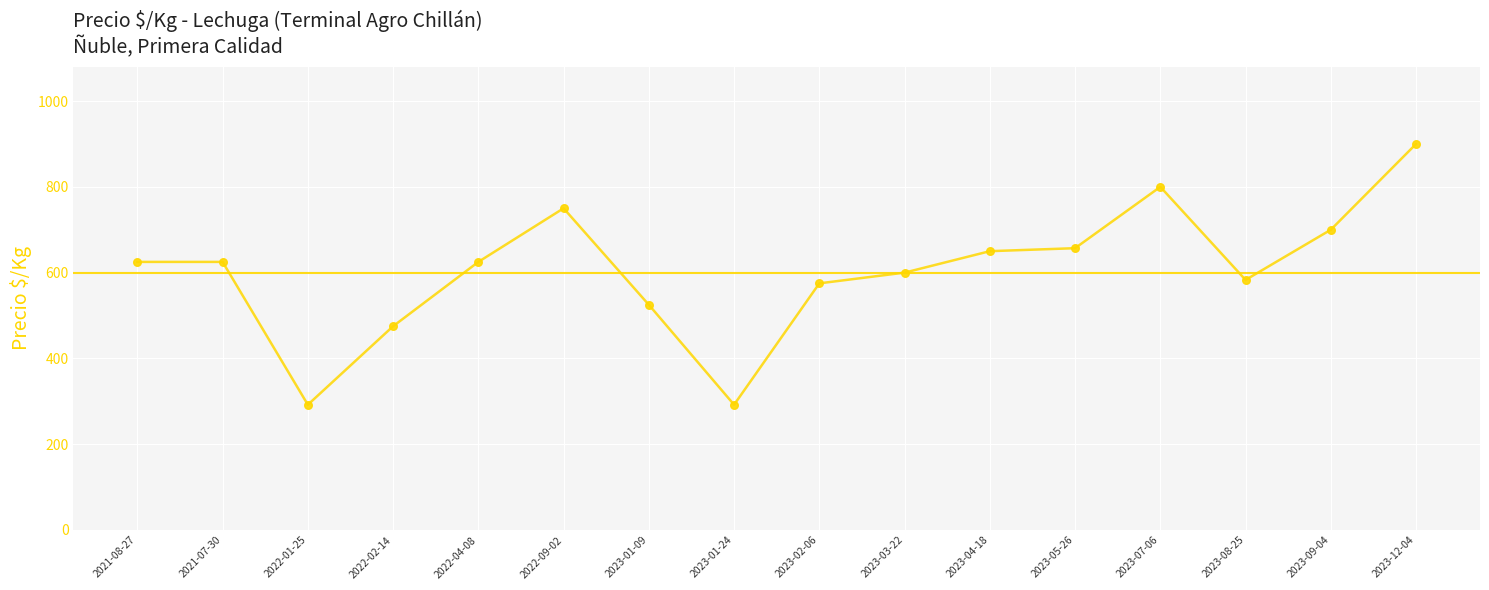

What is the change in value from 2022-09-02 to 2023-09-04?

-50